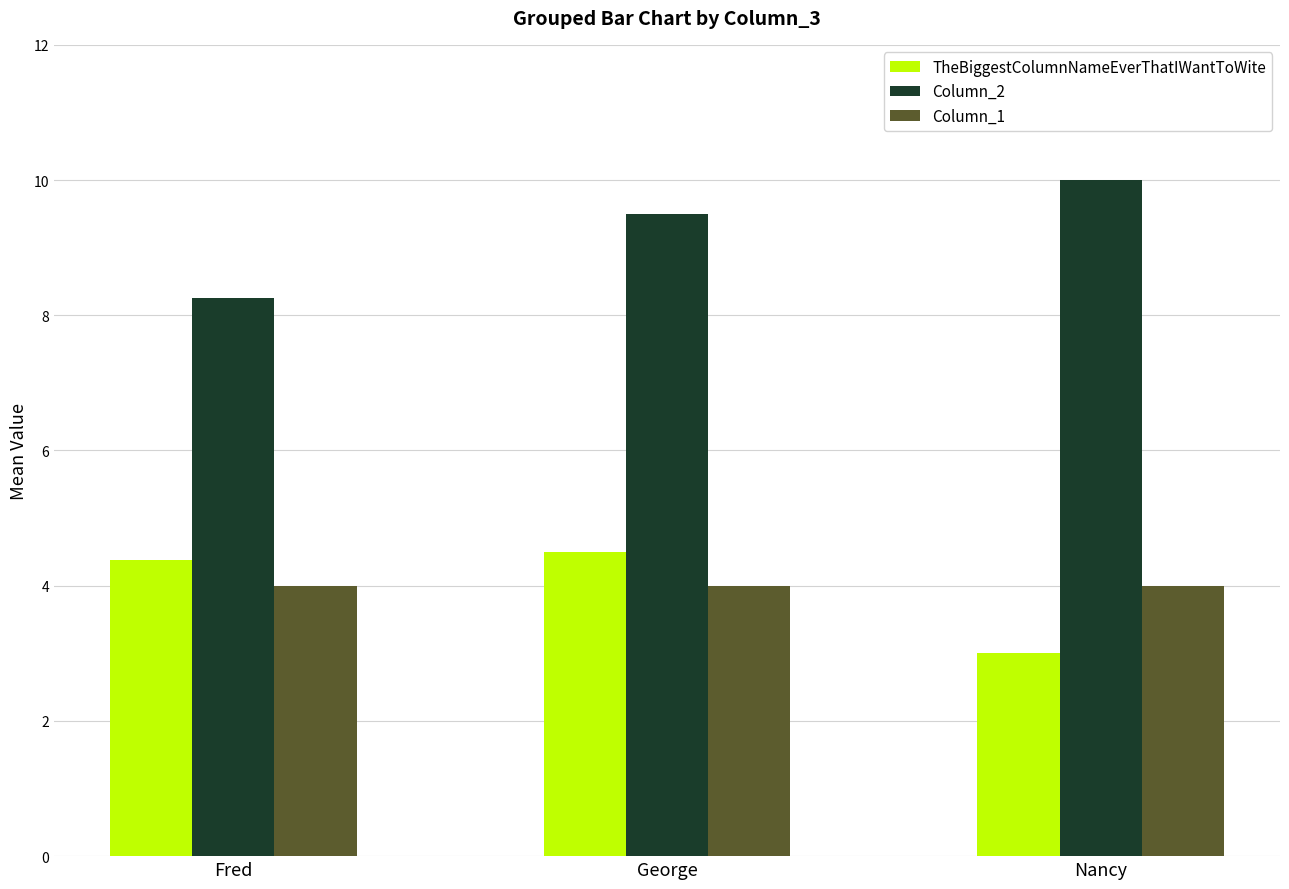

The value of TheBiggestColumnNameEverThatIWantToWite at Nancy is 1.3. True or false?

False